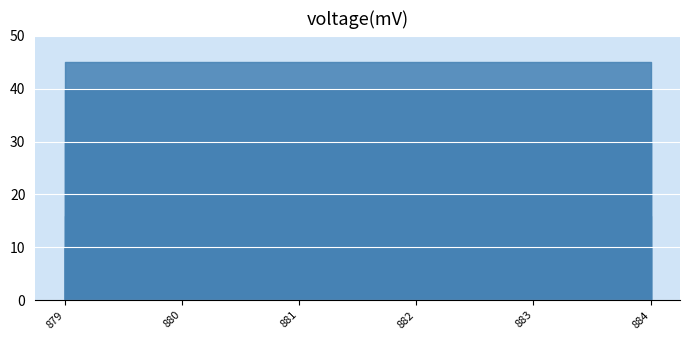

Between 883 and 884, which series saw the biggest shift?

weging VD